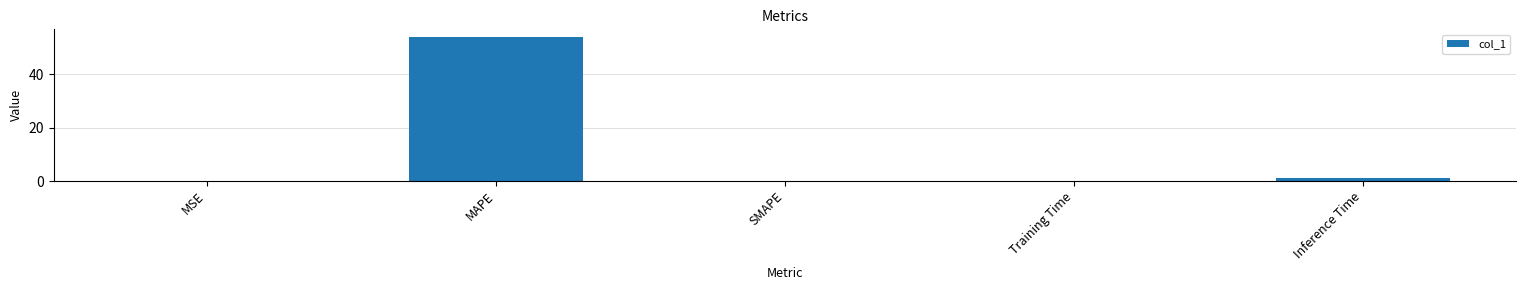

What is the change in value from MSE to Inference Time?

+0.9